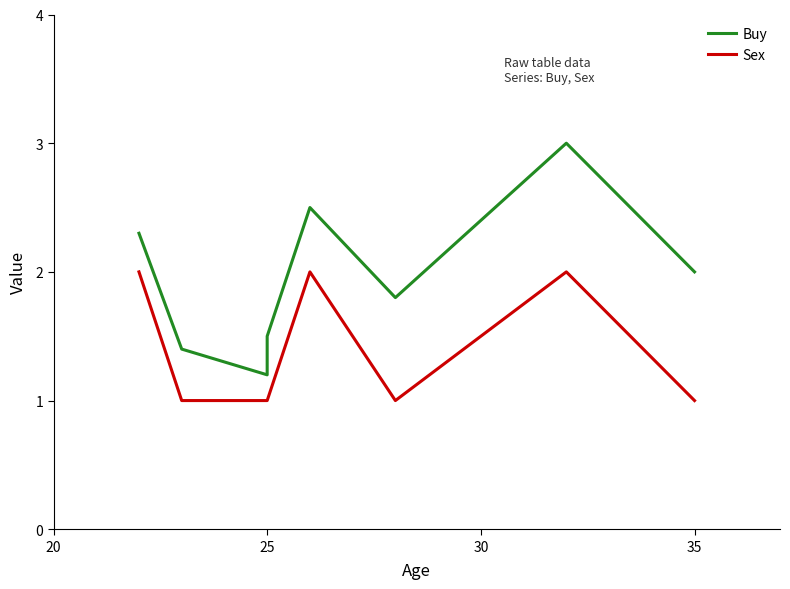

True or false: Sex and Buy intersect in this chart.

False